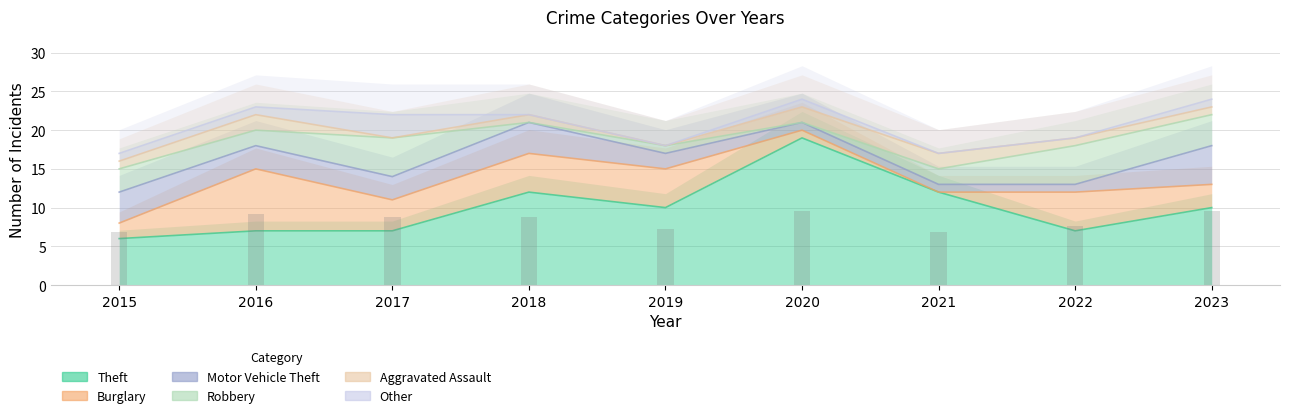

Rank the series by their maximum value, from highest to lowest.

Theft, Burglary, Motor Vehicle Theft, Robbery, Other, Aggravated Assault